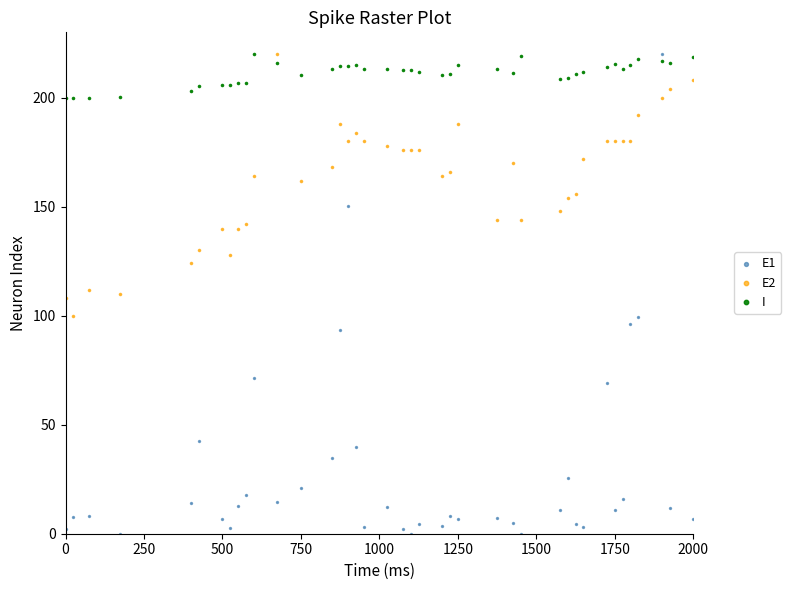

What are all the series names shown in the legend?

E1, E2, I